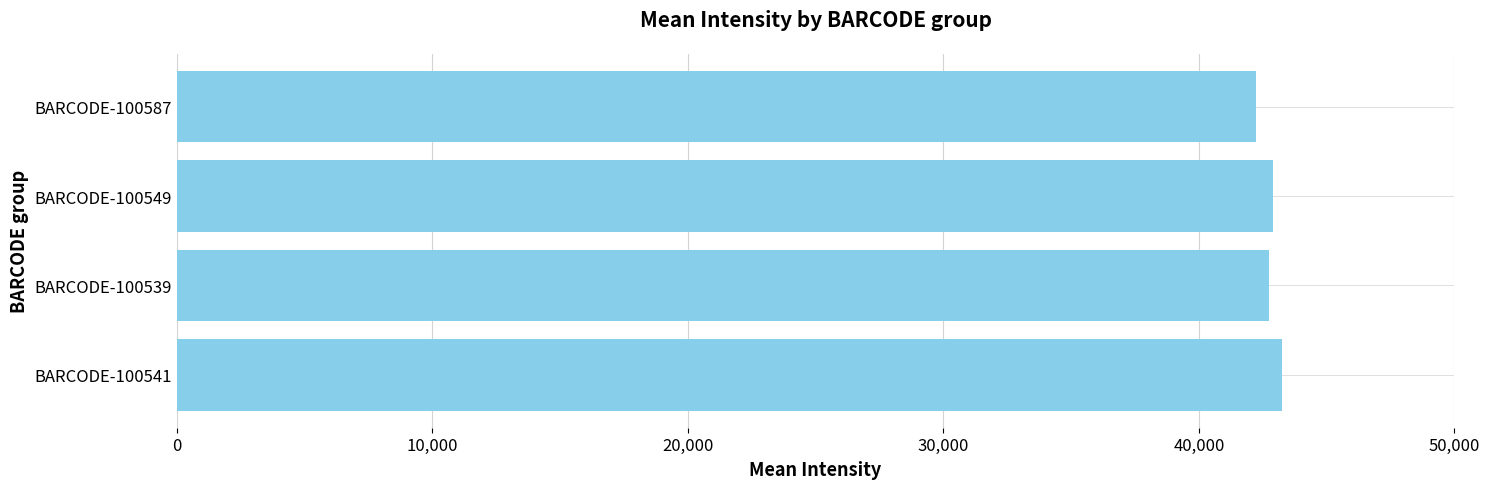

Read the value at BARCODE-100541.

43273